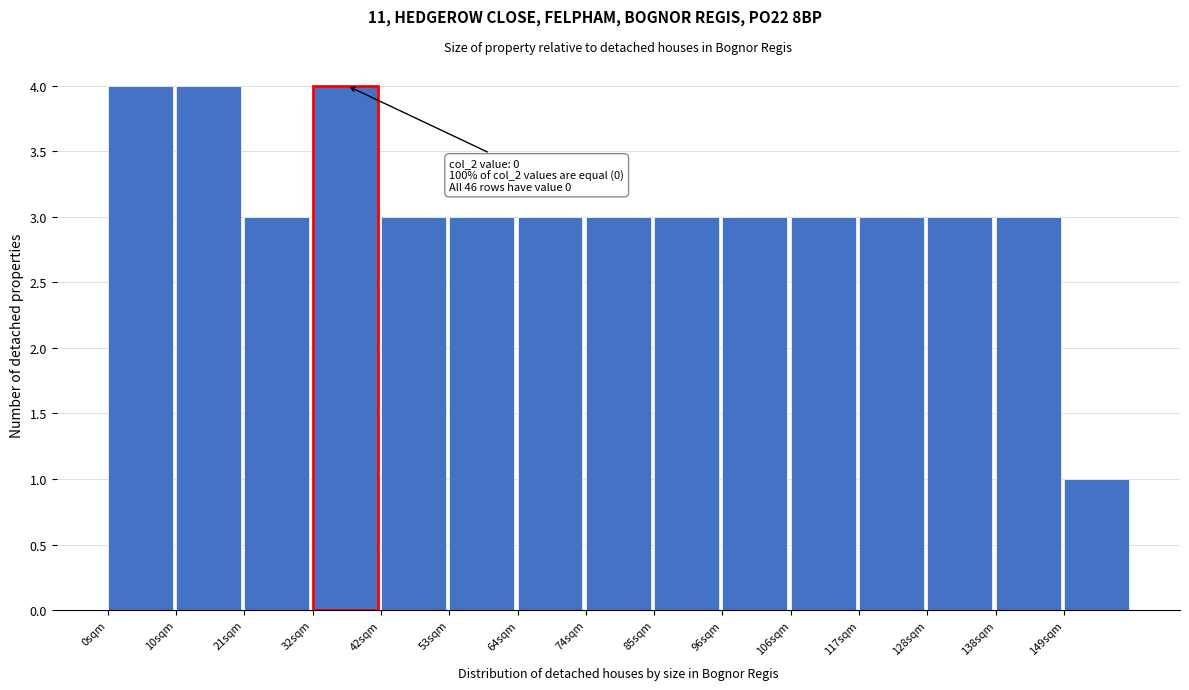

Reading right to left, list all the values displayed in this chart.

149sqm=1	138sqm=3	128sqm=3	117sqm=3	106sqm=3	96sqm=3	85sqm=3	74sqm=3	64sqm=3	53sqm=3	42sqm=3	32sqm=4	21sqm=3	10sqm=4	0sqm=4